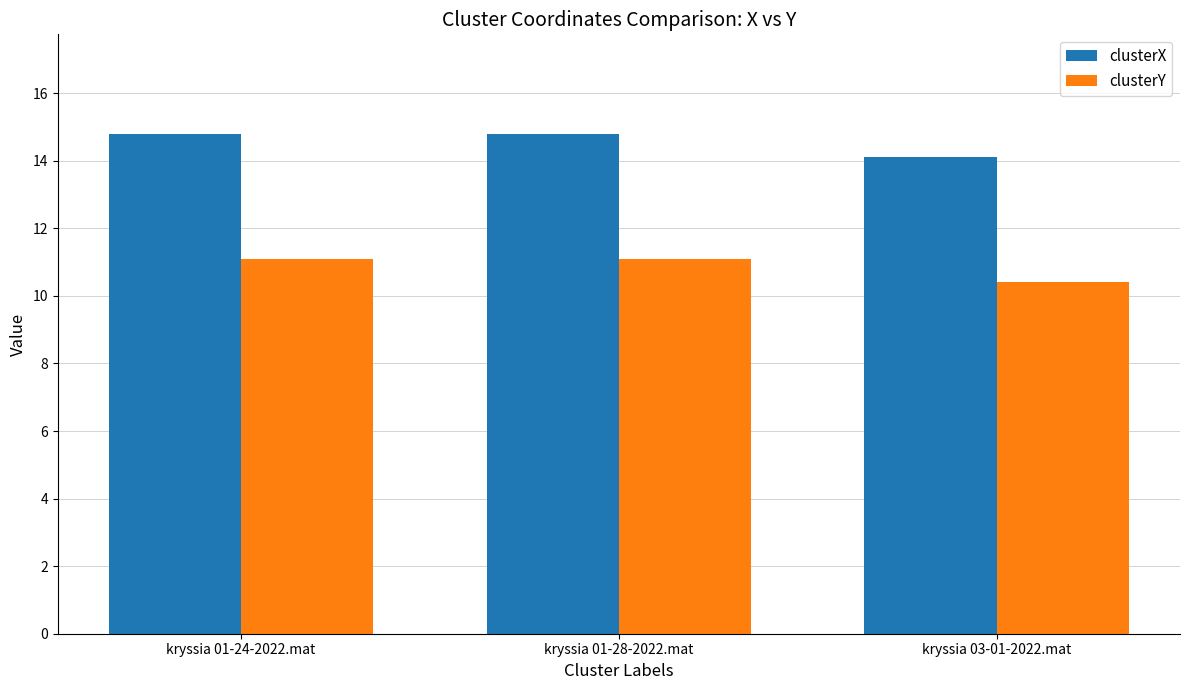

Is the value of clusterX at kryssia 01-24-2022.mat greater than the value of clusterY at kryssia 01-28-2022.mat?

Yes